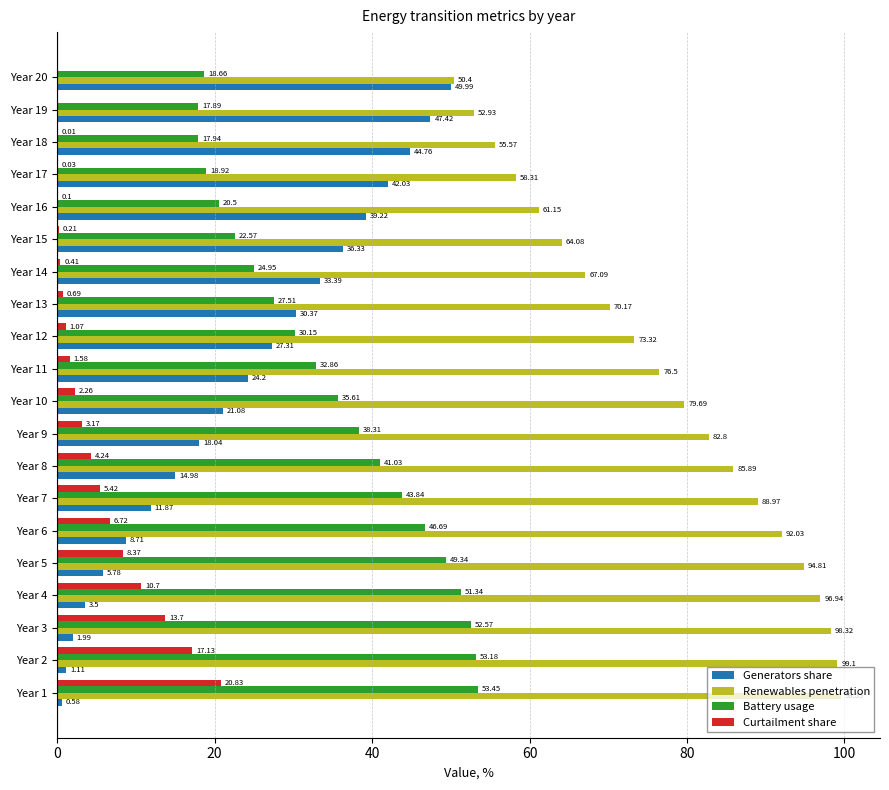

Which series changed the most between Year 9 and Year 10?

Renewables penetration